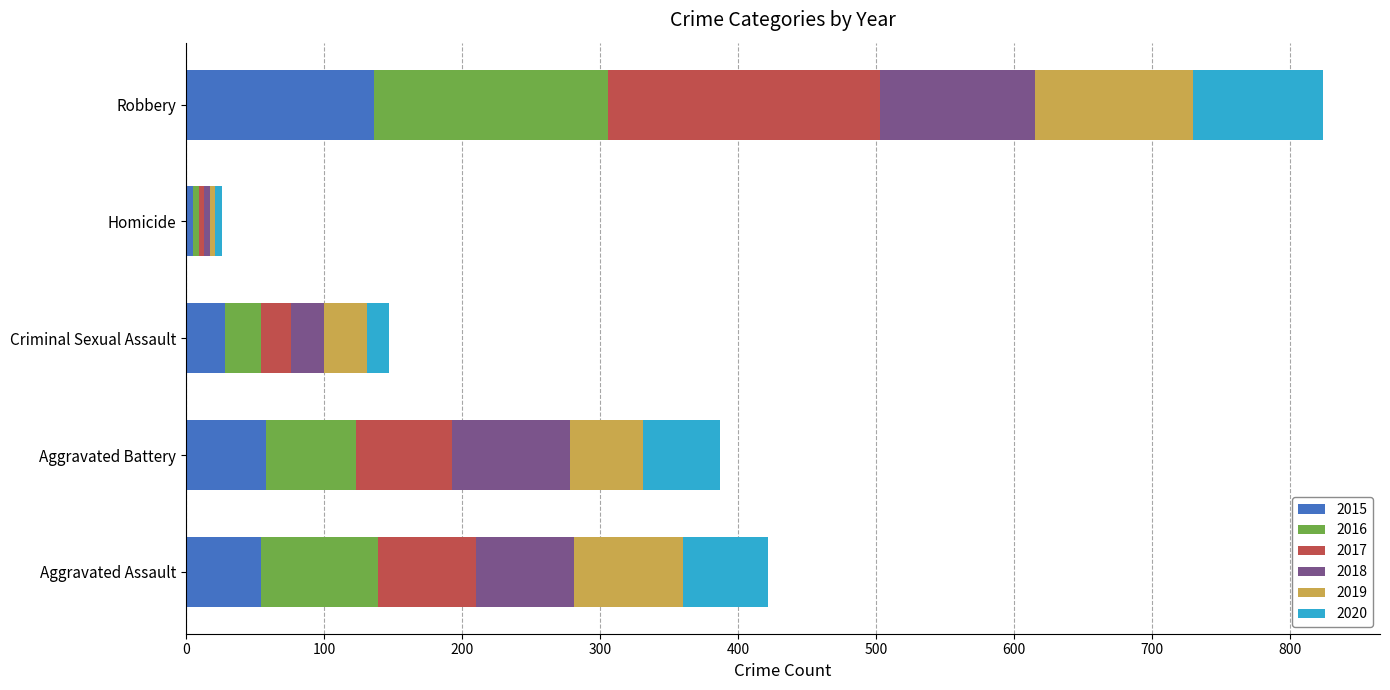

True or false: 2015 has a value of 136 at Robbery.

True